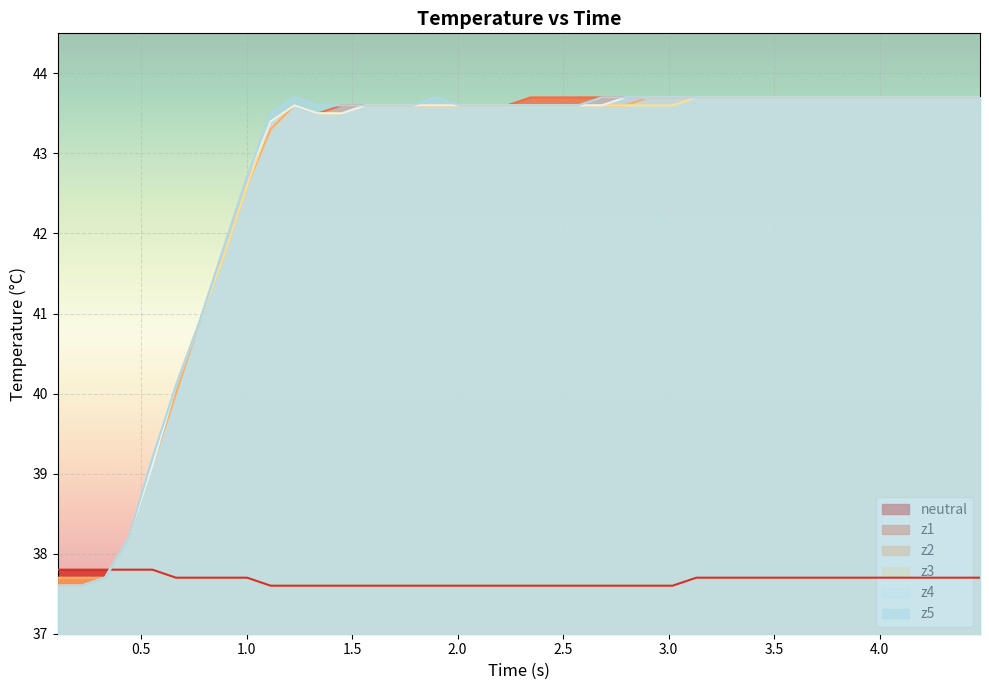

What is the difference between the highest and lowest values at z2?

0.4